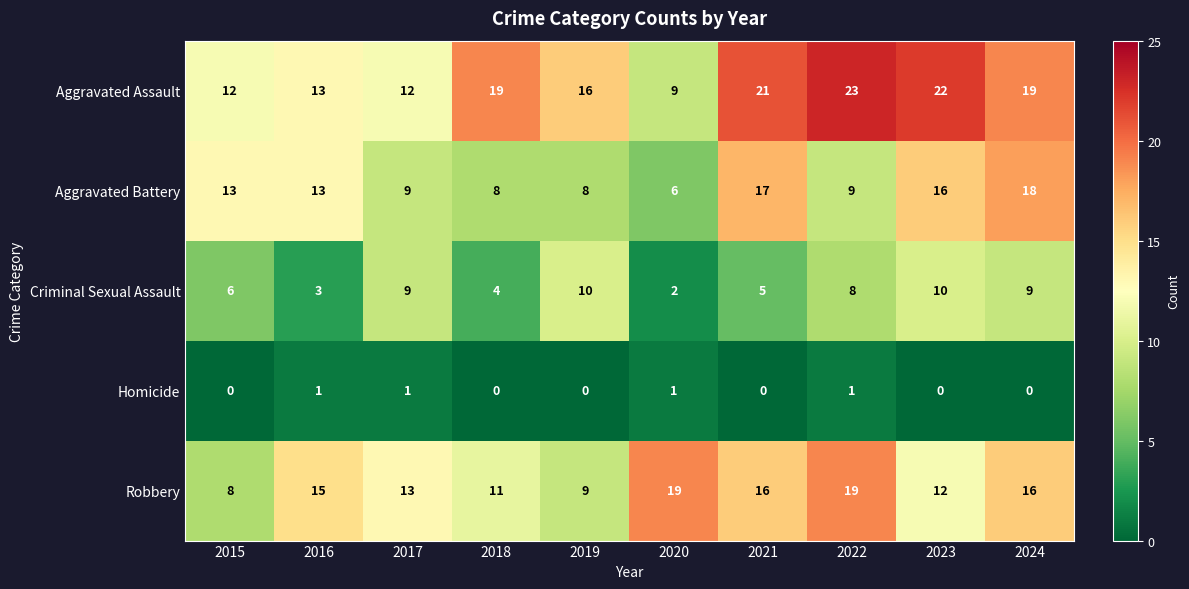

List the series in order of their peak value, highest first.

Aggravated Assault, Robbery, Aggravated Battery, Criminal Sexual Assault, Homicide